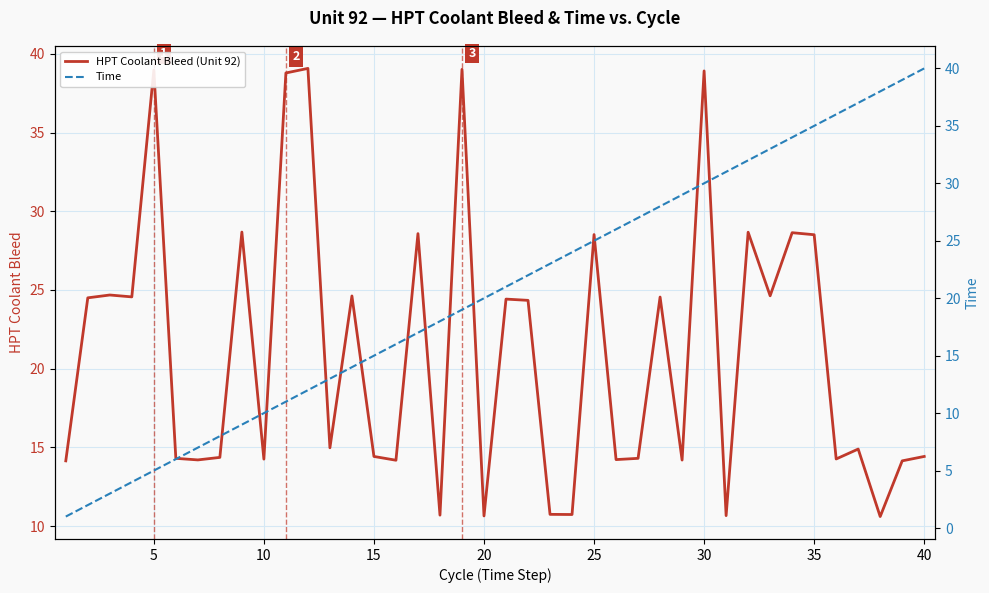

What is the maximum value for HPT Coolant Bleed (Unit 92)?

39.1